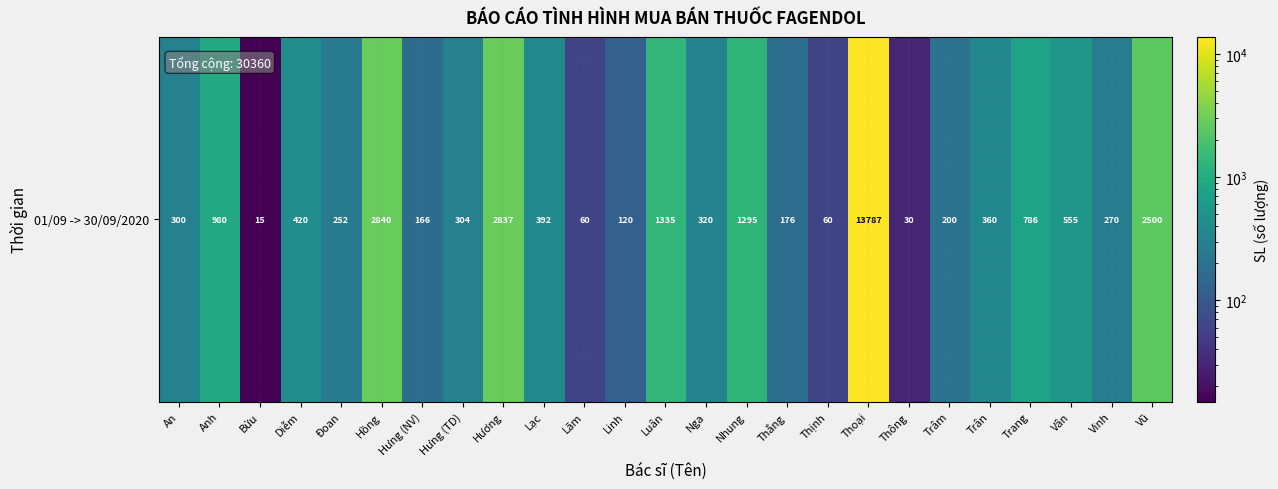

What is the difference between the second highest and minimum values?

2825